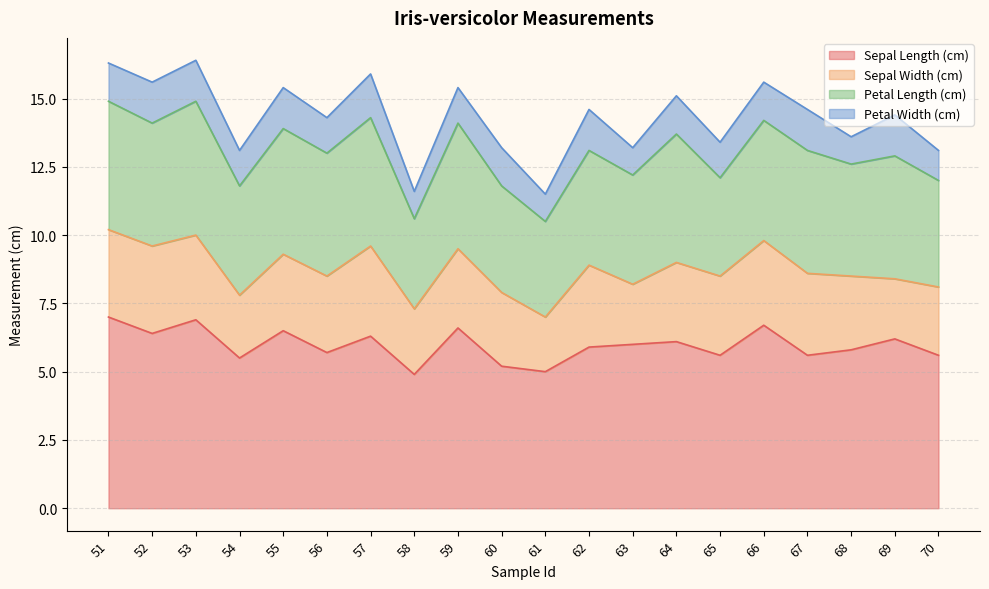

Does the chart have visible grid lines?

Yes